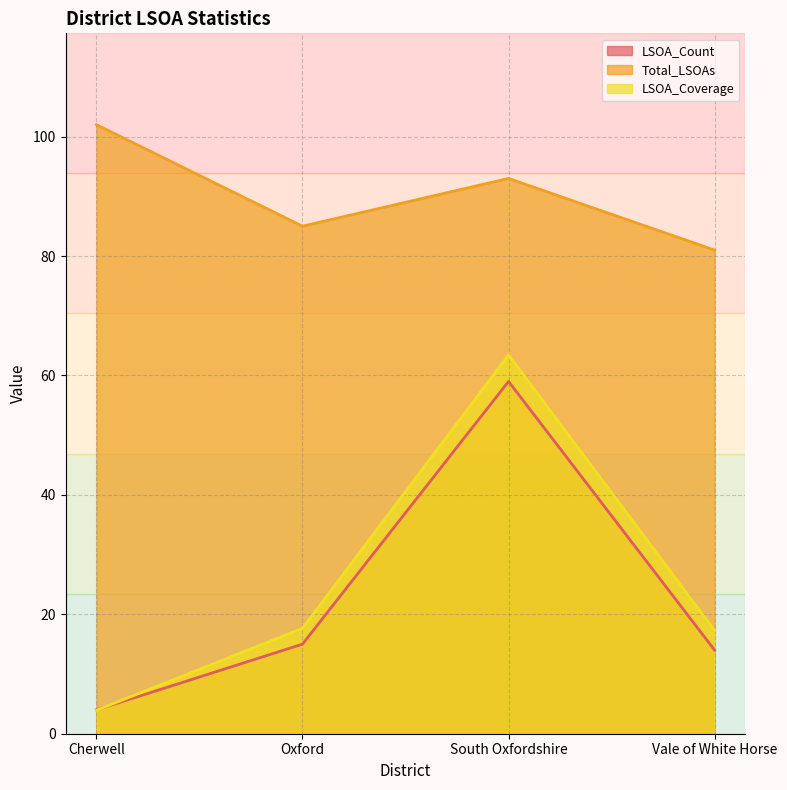

At how many categories does at least one series exceed 74?

4